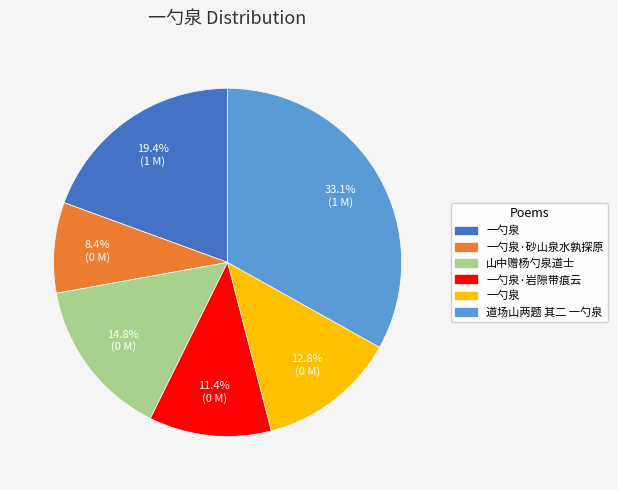

Is there any slice that represents more than half of the pie?

No